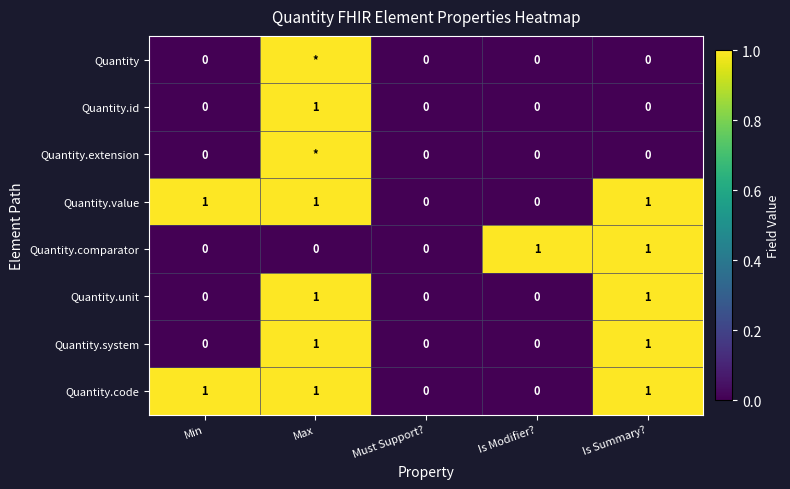

Count the Quantity.system values in the range 0 to 1.

5